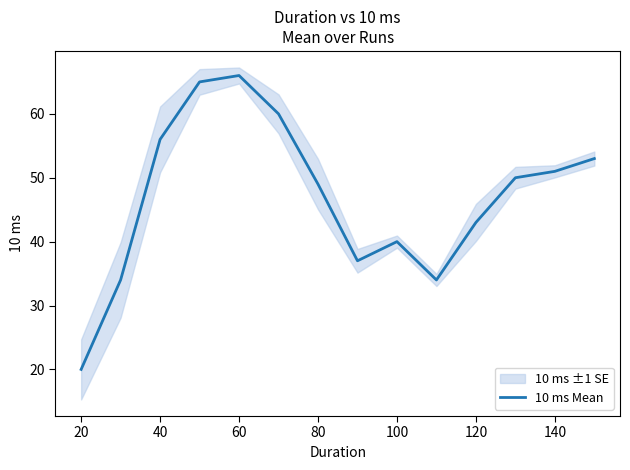

How many lines are shown in the chart?

1